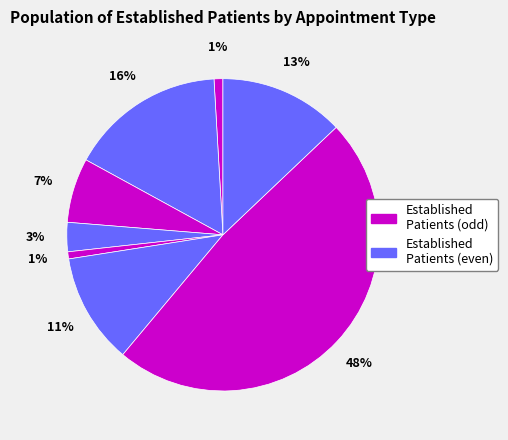

How many slices are in this pie chart?

8